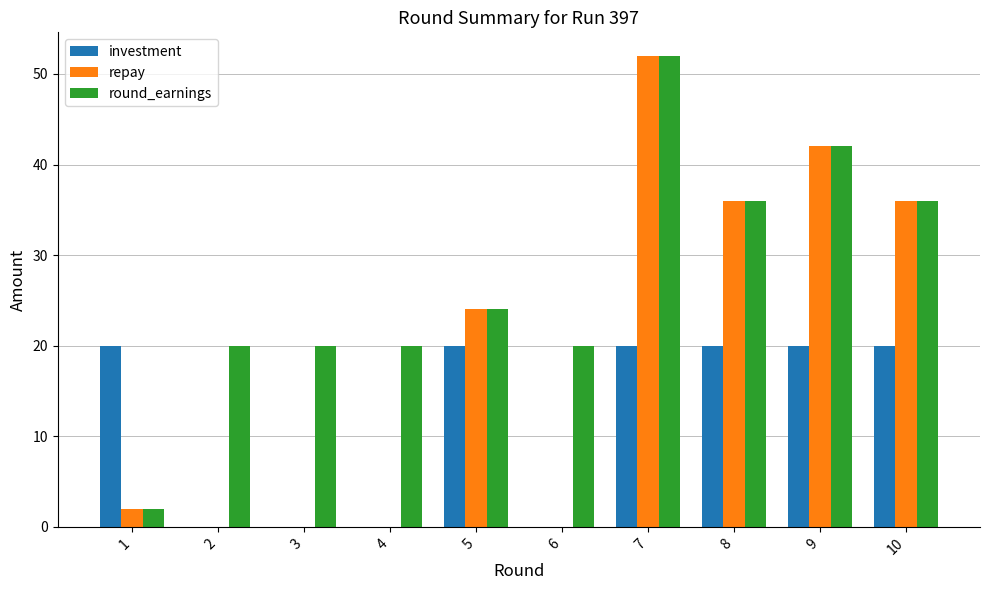

What is the total value across all series at 6?

20